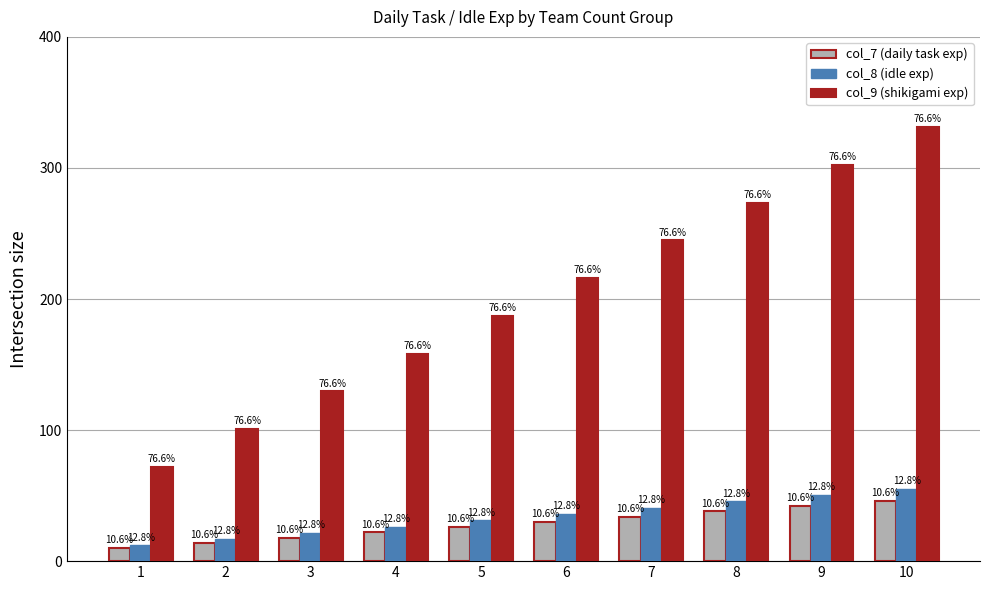

How many groups of bars are there?

10